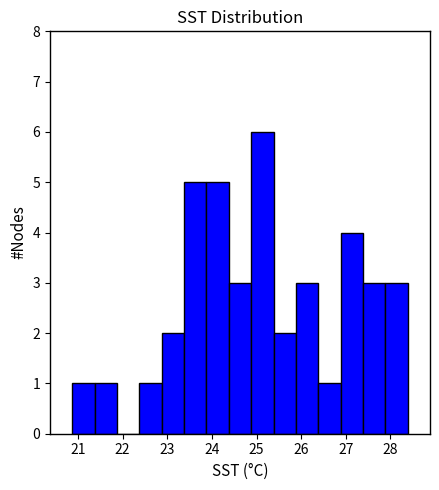

What is the height of the bar covering 26.9 to 27.4 on the x-axis? Neither the bar edges nor the heights are printed on the chart, so give them approximately, as read against the axes.

4